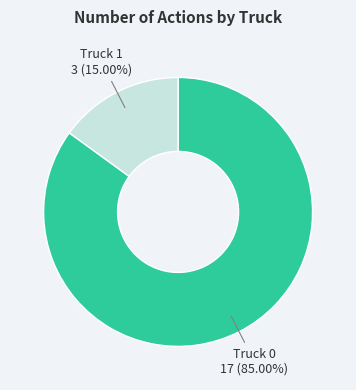

Is there any slice that represents more than half of the pie?

Yes